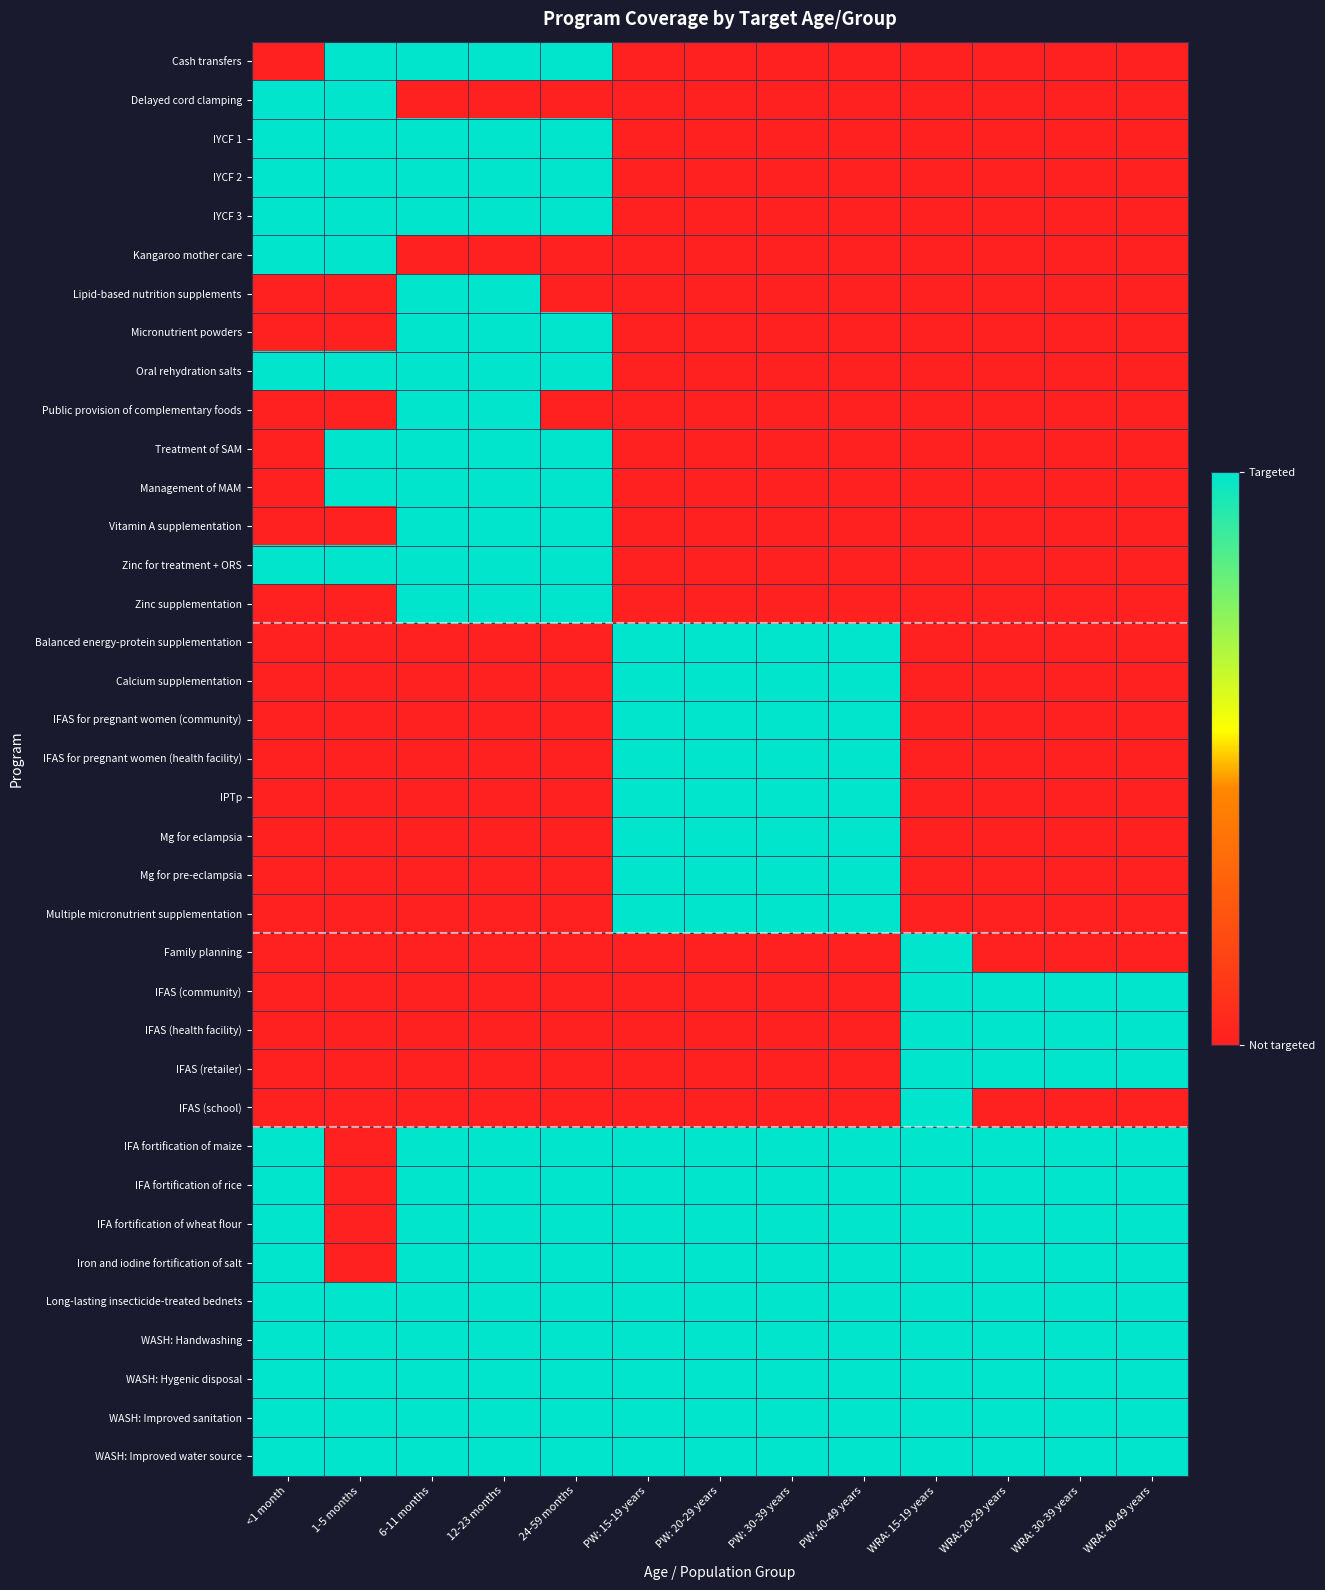

Reading right to left, what are all the values shown in this chart?

Cash transfers: WRA: 40-49 years=0	WRA: 30-39 years=0	WRA: 20-29 years=0	WRA: 15-19 years=0	PW: 40-49 years=0	PW: 30-39 years=0	PW: 20-29 years=0	PW: 15-19 years=0	24-59 months=1	12-23 months=1	6-11 months=1	1-5 months=1	<1 month=0
Delayed cord clamping: WRA: 40-49 years=0	WRA: 30-39 years=0	WRA: 20-29 years=0	WRA: 15-19 years=0	PW: 40-49 years=0	PW: 30-39 years=0	PW: 20-29 years=0	PW: 15-19 years=0	24-59 months=0	12-23 months=0	6-11 months=0	1-5 months=1	<1 month=1
IYCF 1: WRA: 40-49 years=0	WRA: 30-39 years=0	WRA: 20-29 years=0	WRA: 15-19 years=0	PW: 40-49 years=0	PW: 30-39 years=0	PW: 20-29 years=0	PW: 15-19 years=0	24-59 months=1	12-23 months=1	6-11 months=1	1-5 months=1	<1 month=1
IYCF 2: WRA: 40-49 years=0	WRA: 30-39 years=0	WRA: 20-29 years=0	WRA: 15-19 years=0	PW: 40-49 years=0	PW: 30-39 years=0	PW: 20-29 years=0	PW: 15-19 years=0	24-59 months=1	12-23 months=1	6-11 months=1	1-5 months=1	<1 month=1
IYCF 3: WRA: 40-49 years=0	WRA: 30-39 years=0	WRA: 20-29 years=0	WRA: 15-19 years=0	PW: 40-49 years=0	PW: 30-39 years=0	PW: 20-29 years=0	PW: 15-19 years=0	24-59 months=1	12-23 months=1	6-11 months=1	1-5 months=1	<1 month=1
Kangaroo mother care: WRA: 40-49 years=0	WRA: 30-39 years=0	WRA: 20-29 years=0	WRA: 15-19 years=0	PW: 40-49 years=0	PW: 30-39 years=0	PW: 20-29 years=0	PW: 15-19 years=0	24-59 months=0	12-23 months=0	6-11 months=0	1-5 months=1	<1 month=1
Lipid-based nutrition supplements: WRA: 40-49 years=0	WRA: 30-39 years=0	WRA: 20-29 years=0	WRA: 15-19 years=0	PW: 40-49 years=0	PW: 30-39 years=0	PW: 20-29 years=0	PW: 15-19 years=0	24-59 months=0	12-23 months=1	6-11 months=1	1-5 months=0	<1 month=0
Micronutrient powders: WRA: 40-49 years=0	WRA: 30-39 years=0	WRA: 20-29 years=0	WRA: 15-19 years=0	PW: 40-49 years=0	PW: 30-39 years=0	PW: 20-29 years=0	PW: 15-19 years=0	24-59 months=1	12-23 months=1	6-11 months=1	1-5 months=0	<1 month=0
Oral rehydration salts: WRA: 40-49 years=0	WRA: 30-39 years=0	WRA: 20-29 years=0	WRA: 15-19 years=0	PW: 40-49 years=0	PW: 30-39 years=0	PW: 20-29 years=0	PW: 15-19 years=0	24-59 months=1	12-23 months=1	6-11 months=1	1-5 months=1	<1 month=1
Public provision of complementary foods: WRA: 40-49 years=0	WRA: 30-39 years=0	WRA: 20-29 years=0	WRA: 15-19 years=0	PW: 40-49 years=0	PW: 30-39 years=0	PW: 20-29 years=0	PW: 15-19 years=0	24-59 months=0	12-23 months=1	6-11 months=1	1-5 months=0	<1 month=0
Treatment of SAM: WRA: 40-49 years=0	WRA: 30-39 years=0	WRA: 20-29 years=0	WRA: 15-19 years=0	PW: 40-49 years=0	PW: 30-39 years=0	PW: 20-29 years=0	PW: 15-19 years=0	24-59 months=1	12-23 months=1	6-11 months=1	1-5 months=1	<1 month=0
Management of MAM: WRA: 40-49 years=0	WRA: 30-39 years=0	WRA: 20-29 years=0	WRA: 15-19 years=0	PW: 40-49 years=0	PW: 30-39 years=0	PW: 20-29 years=0	PW: 15-19 years=0	24-59 months=1	12-23 months=1	6-11 months=1	1-5 months=1	<1 month=0
Vitamin A supplementation: WRA: 40-49 years=0	WRA: 30-39 years=0	WRA: 20-29 years=0	WRA: 15-19 years=0	PW: 40-49 years=0	PW: 30-39 years=0	PW: 20-29 years=0	PW: 15-19 years=0	24-59 months=1	12-23 months=1	6-11 months=1	1-5 months=0	<1 month=0
Zinc for treatment + ORS: WRA: 40-49 years=0	WRA: 30-39 years=0	WRA: 20-29 years=0	WRA: 15-19 years=0	PW: 40-49 years=0	PW: 30-39 years=0	PW: 20-29 years=0	PW: 15-19 years=0	24-59 months=1	12-23 months=1	6-11 months=1	1-5 months=1	<1 month=1
Zinc supplementation: WRA: 40-49 years=0	WRA: 30-39 years=0	WRA: 20-29 years=0	WRA: 15-19 years=0	PW: 40-49 years=0	PW: 30-39 years=0	PW: 20-29 years=0	PW: 15-19 years=0	24-59 months=1	12-23 months=1	6-11 months=1	1-5 months=0	<1 month=0
Balanced energy-protein supplementation: WRA: 40-49 years=0	WRA: 30-39 years=0	WRA: 20-29 years=0	WRA: 15-19 years=0	PW: 40-49 years=1	PW: 30-39 years=1	PW: 20-29 years=1	PW: 15-19 years=1	24-59 months=0	12-23 months=0	6-11 months=0	1-5 months=0	<1 month=0
Calcium supplementation: WRA: 40-49 years=0	WRA: 30-39 years=0	WRA: 20-29 years=0	WRA: 15-19 years=0	PW: 40-49 years=1	PW: 30-39 years=1	PW: 20-29 years=1	PW: 15-19 years=1	24-59 months=0	12-23 months=0	6-11 months=0	1-5 months=0	<1 month=0
IFAS for pregnant women (community): WRA: 40-49 years=0	WRA: 30-39 years=0	WRA: 20-29 years=0	WRA: 15-19 years=0	PW: 40-49 years=1	PW: 30-39 years=1	PW: 20-29 years=1	PW: 15-19 years=1	24-59 months=0	12-23 months=0	6-11 months=0	1-5 months=0	<1 month=0
IFAS for pregnant women (health facility): WRA: 40-49 years=0	WRA: 30-39 years=0	WRA: 20-29 years=0	WRA: 15-19 years=0	PW: 40-49 years=1	PW: 30-39 years=1	PW: 20-29 years=1	PW: 15-19 years=1	24-59 months=0	12-23 months=0	6-11 months=0	1-5 months=0	<1 month=0
IPTp: WRA: 40-49 years=0	WRA: 30-39 years=0	WRA: 20-29 years=0	WRA: 15-19 years=0	PW: 40-49 years=1	PW: 30-39 years=1	PW: 20-29 years=1	PW: 15-19 years=1	24-59 months=0	12-23 months=0	6-11 months=0	1-5 months=0	<1 month=0
Mg for eclampsia: WRA: 40-49 years=0	WRA: 30-39 years=0	WRA: 20-29 years=0	WRA: 15-19 years=0	PW: 40-49 years=1	PW: 30-39 years=1	PW: 20-29 years=1	PW: 15-19 years=1	24-59 months=0	12-23 months=0	6-11 months=0	1-5 months=0	<1 month=0
Mg for pre-eclampsia: WRA: 40-49 years=0	WRA: 30-39 years=0	WRA: 20-29 years=0	WRA: 15-19 years=0	PW: 40-49 years=1	PW: 30-39 years=1	PW: 20-29 years=1	PW: 15-19 years=1	24-59 months=0	12-23 months=0	6-11 months=0	1-5 months=0	<1 month=0
Multiple micronutrient supplementation: WRA: 40-49 years=0	WRA: 30-39 years=0	WRA: 20-29 years=0	WRA: 15-19 years=0	PW: 40-49 years=1	PW: 30-39 years=1	PW: 20-29 years=1	PW: 15-19 years=1	24-59 months=0	12-23 months=0	6-11 months=0	1-5 months=0	<1 month=0
Family planning: WRA: 40-49 years=0	WRA: 30-39 years=0	WRA: 20-29 years=0	WRA: 15-19 years=1	PW: 40-49 years=0	PW: 30-39 years=0	PW: 20-29 years=0	PW: 15-19 years=0	24-59 months=0	12-23 months=0	6-11 months=0	1-5 months=0	<1 month=0
IFAS (community): WRA: 40-49 years=1	WRA: 30-39 years=1	WRA: 20-29 years=1	WRA: 15-19 years=1	PW: 40-49 years=0	PW: 30-39 years=0	PW: 20-29 years=0	PW: 15-19 years=0	24-59 months=0	12-23 months=0	6-11 months=0	1-5 months=0	<1 month=0
IFAS (health facility): WRA: 40-49 years=1	WRA: 30-39 years=1	WRA: 20-29 years=1	WRA: 15-19 years=1	PW: 40-49 years=0	PW: 30-39 years=0	PW: 20-29 years=0	PW: 15-19 years=0	24-59 months=0	12-23 months=0	6-11 months=0	1-5 months=0	<1 month=0
IFAS (retailer): WRA: 40-49 years=1	WRA: 30-39 years=1	WRA: 20-29 years=1	WRA: 15-19 years=1	PW: 40-49 years=0	PW: 30-39 years=0	PW: 20-29 years=0	PW: 15-19 years=0	24-59 months=0	12-23 months=0	6-11 months=0	1-5 months=0	<1 month=0
IFAS (school): WRA: 40-49 years=0	WRA: 30-39 years=0	WRA: 20-29 years=0	WRA: 15-19 years=1	PW: 40-49 years=0	PW: 30-39 years=0	PW: 20-29 years=0	PW: 15-19 years=0	24-59 months=0	12-23 months=0	6-11 months=0	1-5 months=0	<1 month=0
IFA fortification of maize: WRA: 40-49 years=1	WRA: 30-39 years=1	WRA: 20-29 years=1	WRA: 15-19 years=1	PW: 40-49 years=1	PW: 30-39 years=1	PW: 20-29 years=1	PW: 15-19 years=1	24-59 months=1	12-23 months=1	6-11 months=1	1-5 months=0	<1 month=1
IFA fortification of rice: WRA: 40-49 years=1	WRA: 30-39 years=1	WRA: 20-29 years=1	WRA: 15-19 years=1	PW: 40-49 years=1	PW: 30-39 years=1	PW: 20-29 years=1	PW: 15-19 years=1	24-59 months=1	12-23 months=1	6-11 months=1	1-5 months=0	<1 month=1
IFA fortification of wheat flour: WRA: 40-49 years=1	WRA: 30-39 years=1	WRA: 20-29 years=1	WRA: 15-19 years=1	PW: 40-49 years=1	PW: 30-39 years=1	PW: 20-29 years=1	PW: 15-19 years=1	24-59 months=1	12-23 months=1	6-11 months=1	1-5 months=0	<1 month=1
Iron and iodine fortification of salt: WRA: 40-49 years=1	WRA: 30-39 years=1	WRA: 20-29 years=1	WRA: 15-19 years=1	PW: 40-49 years=1	PW: 30-39 years=1	PW: 20-29 years=1	PW: 15-19 years=1	24-59 months=1	12-23 months=1	6-11 months=1	1-5 months=0	<1 month=1
Long-lasting insecticide-treated bednets: WRA: 40-49 years=1	WRA: 30-39 years=1	WRA: 20-29 years=1	WRA: 15-19 years=1	PW: 40-49 years=1	PW: 30-39 years=1	PW: 20-29 years=1	PW: 15-19 years=1	24-59 months=1	12-23 months=1	6-11 months=1	1-5 months=1	<1 month=1
WASH: Handwashing: WRA: 40-49 years=1	WRA: 30-39 years=1	WRA: 20-29 years=1	WRA: 15-19 years=1	PW: 40-49 years=1	PW: 30-39 years=1	PW: 20-29 years=1	PW: 15-19 years=1	24-59 months=1	12-23 months=1	6-11 months=1	1-5 months=1	<1 month=1
WASH: Hygenic disposal: WRA: 40-49 years=1	WRA: 30-39 years=1	WRA: 20-29 years=1	WRA: 15-19 years=1	PW: 40-49 years=1	PW: 30-39 years=1	PW: 20-29 years=1	PW: 15-19 years=1	24-59 months=1	12-23 months=1	6-11 months=1	1-5 months=1	<1 month=1
WASH: Improved sanitation: WRA: 40-49 years=1	WRA: 30-39 years=1	WRA: 20-29 years=1	WRA: 15-19 years=1	PW: 40-49 years=1	PW: 30-39 years=1	PW: 20-29 years=1	PW: 15-19 years=1	24-59 months=1	12-23 months=1	6-11 months=1	1-5 months=1	<1 month=1
WASH: Improved water source: WRA: 40-49 years=1	WRA: 30-39 years=1	WRA: 20-29 years=1	WRA: 15-19 years=1	PW: 40-49 years=1	PW: 30-39 years=1	PW: 20-29 years=1	PW: 15-19 years=1	24-59 months=1	12-23 months=1	6-11 months=1	1-5 months=1	<1 month=1